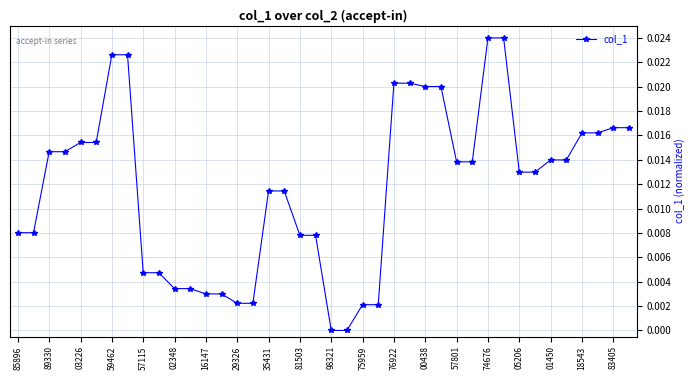

What is the sum of all values?

0.5